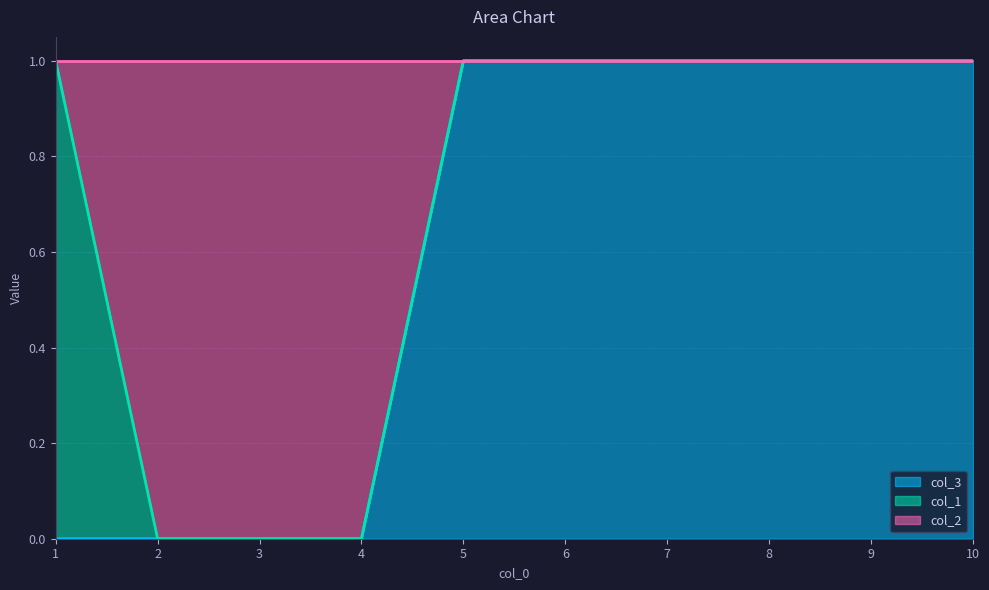

The value of col_3 at 6 is 1. True or false?

True